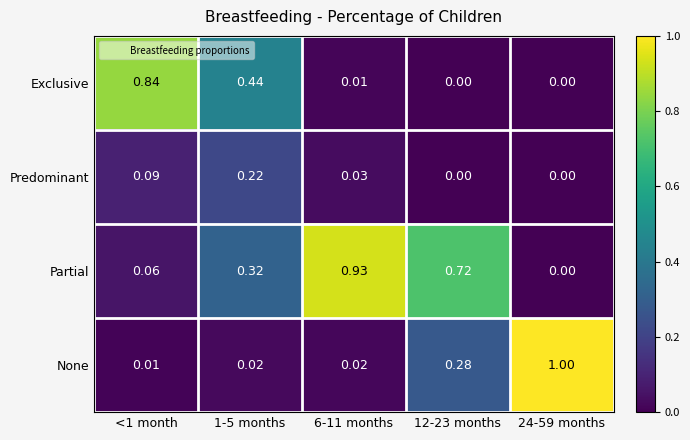

List the series in order of their peak value, highest first.

None, Partial, Exclusive, Predominant